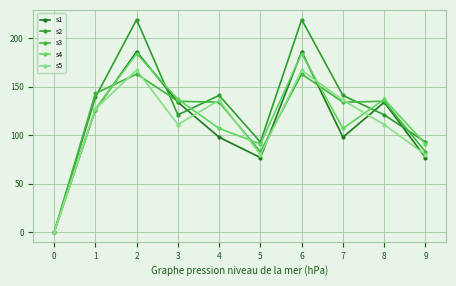

Which series has the largest total across all categories?

s2